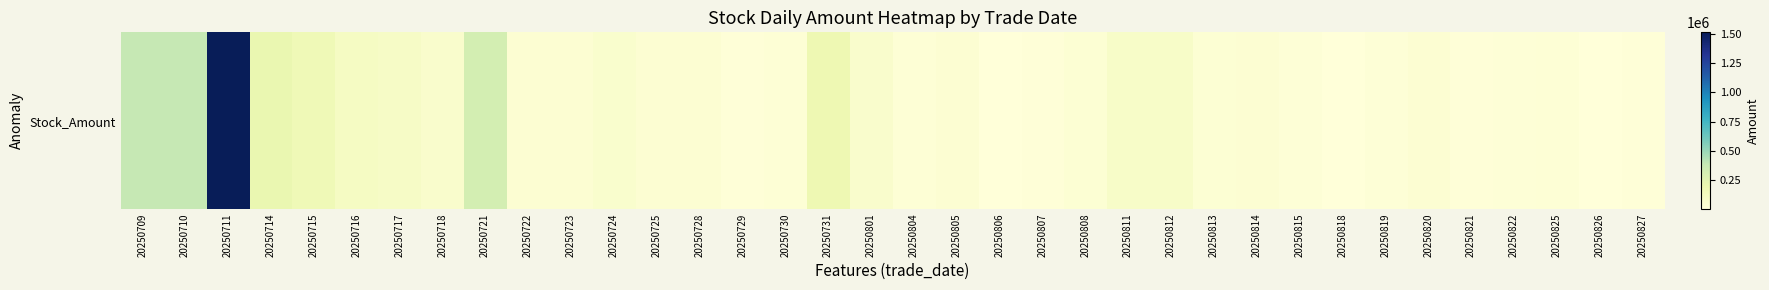

Count the number of categories in the chart.

36